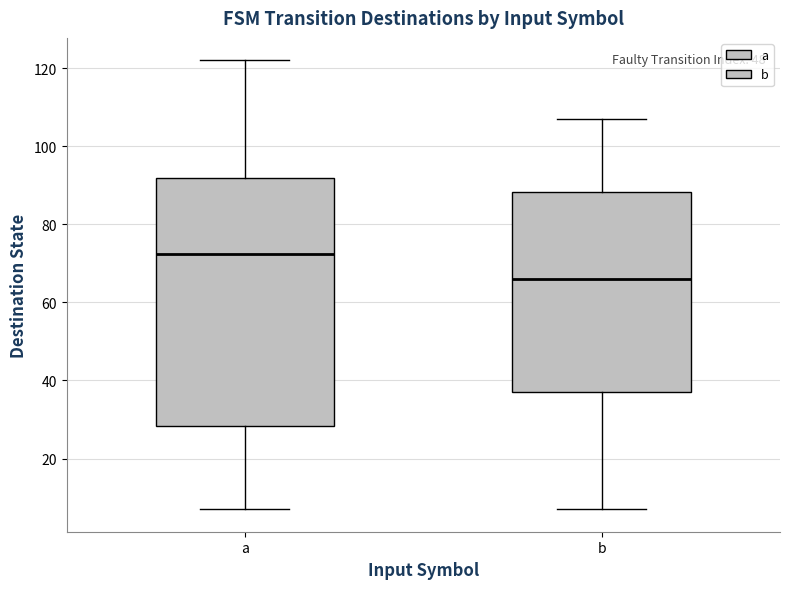

Where does the upper whisker of the box for a end on the y-axis? The values are not printed on the chart, so give them approximately, as read against the axis.

122